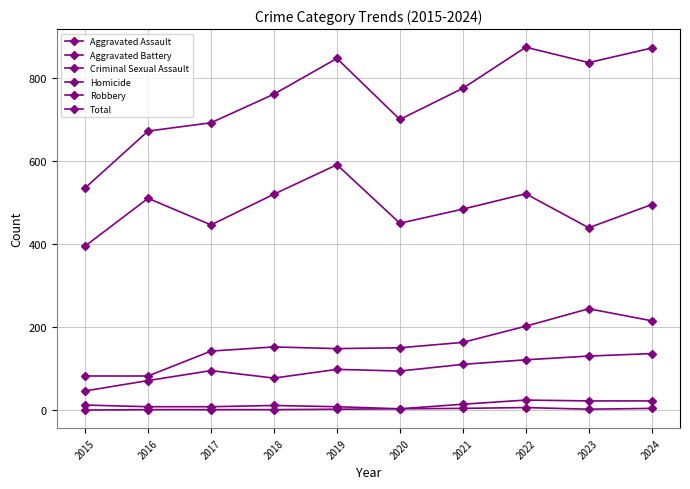

How many series are shown in this chart?

6